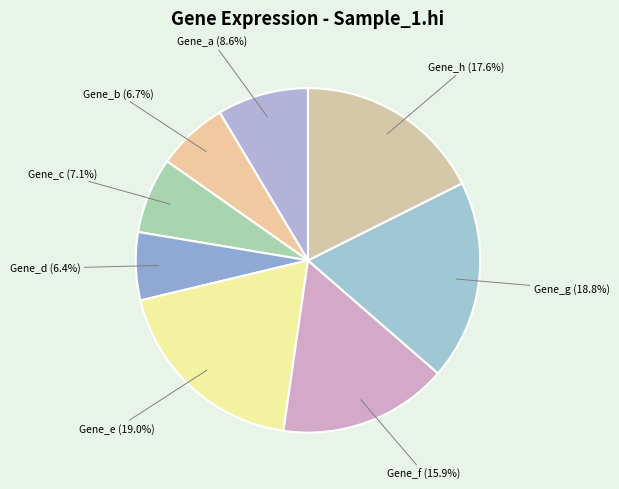

What percentage is the Gene_h slice, to the nearest percent?

18%